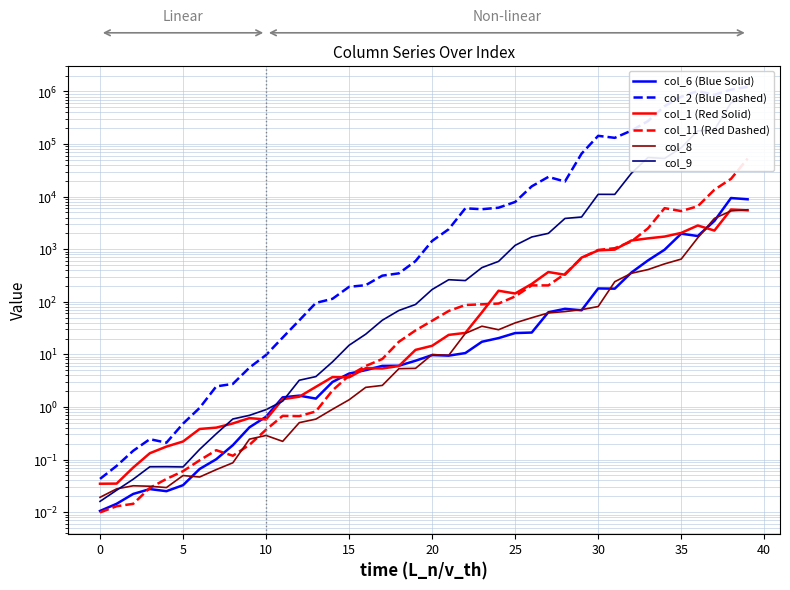

What is the approximate value of col_6 (Blue Solid) at 25?

25.5